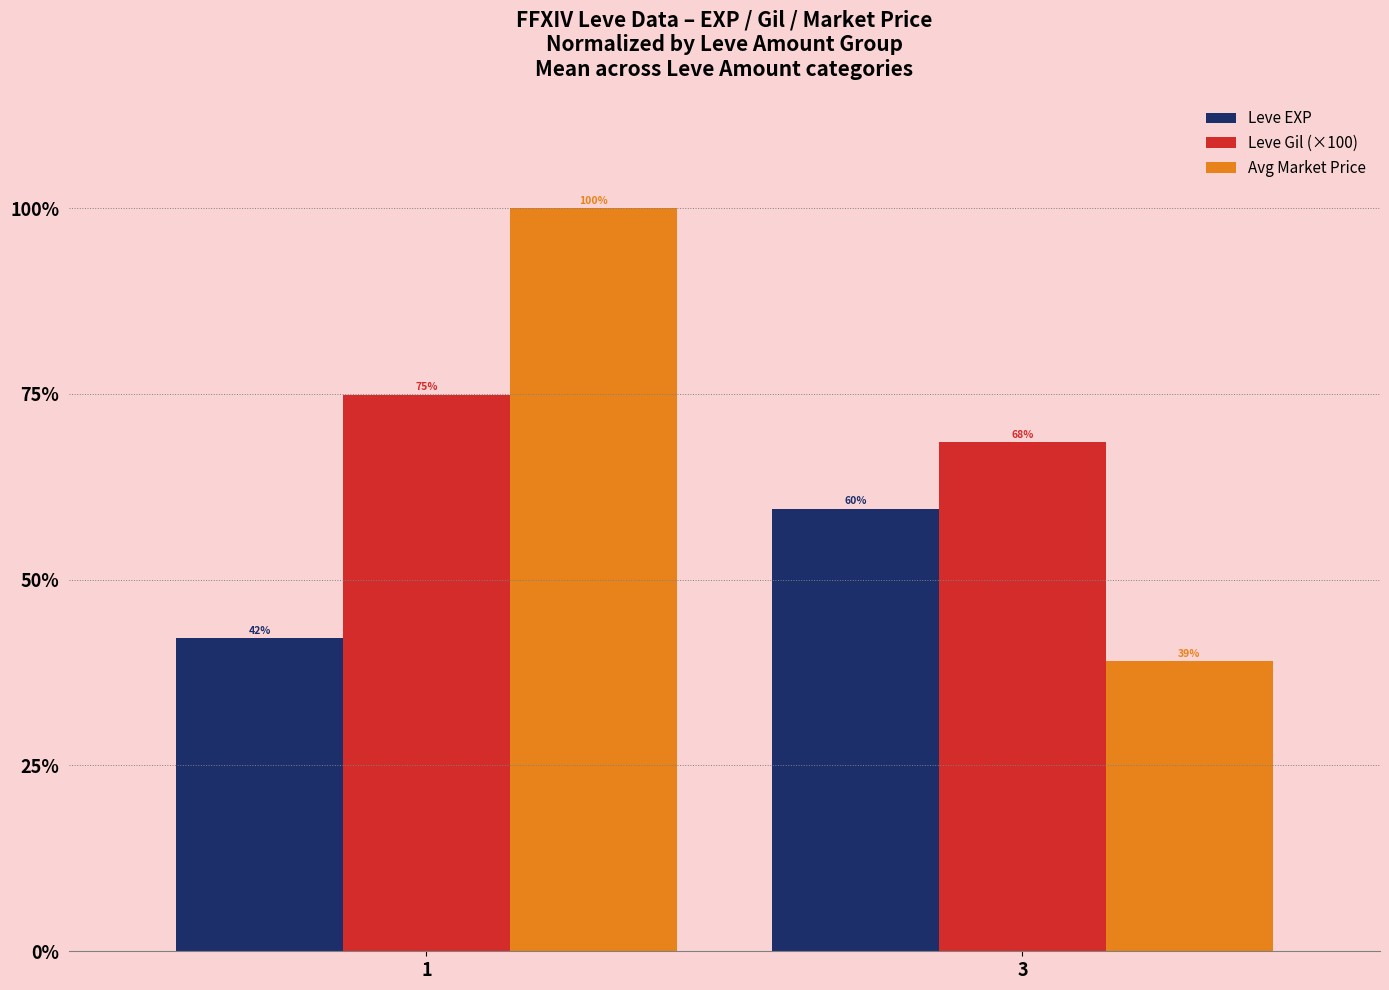

What is the sum of the Leve Gil (×100) values at 3 and 1?

143.4